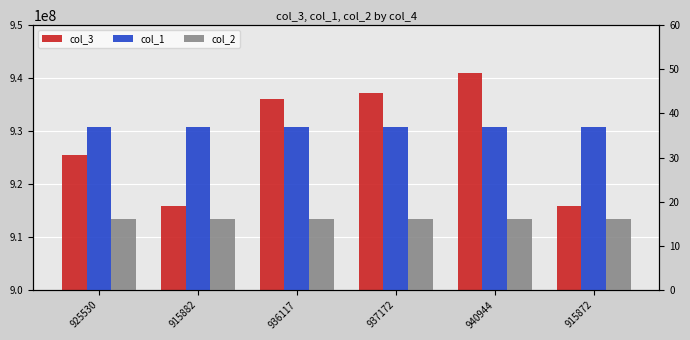

Which series has the largest total across all categories?

col_3